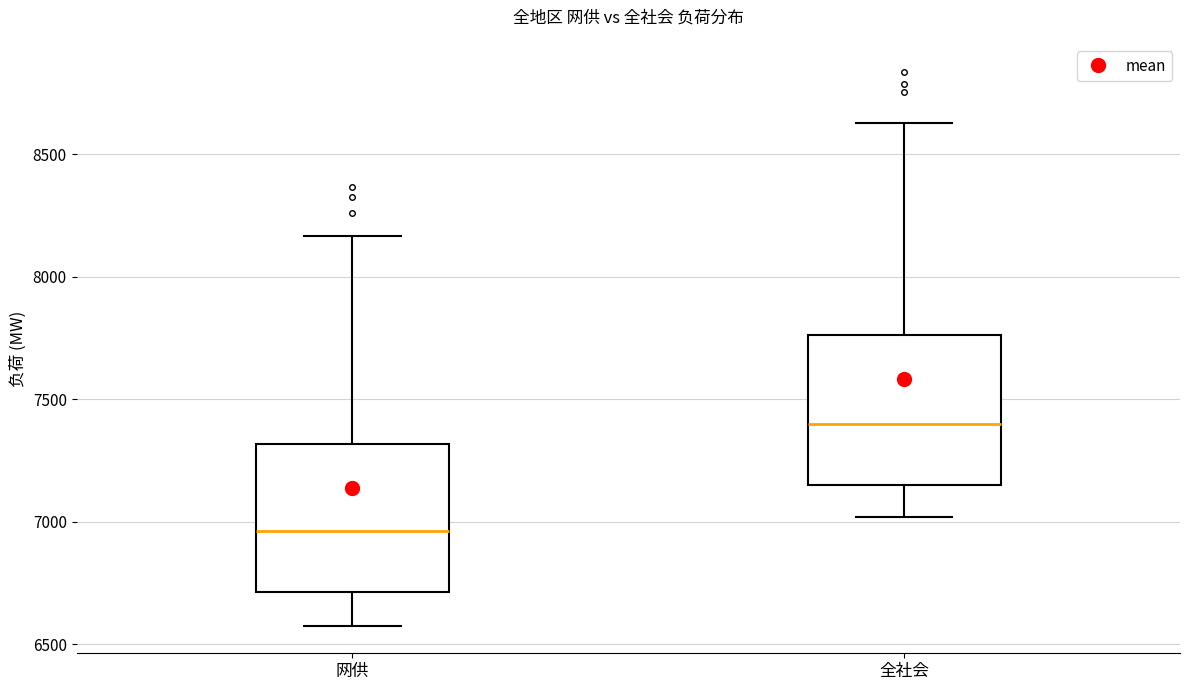

Where does the median line of the box for 网供 sit on the y-axis? The values are not printed on the chart, so give them approximately, as read against the axis.

6950